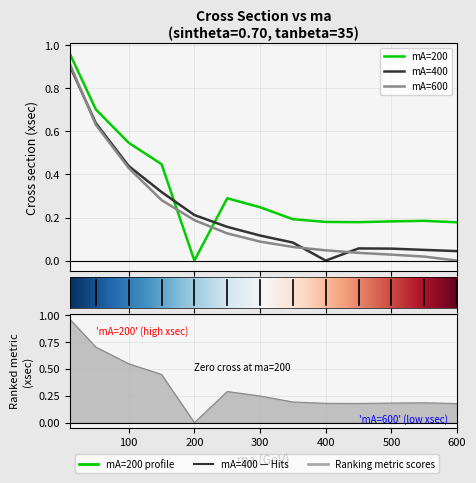

True or false: mA=600 has a value of 0.0 at 500.

True